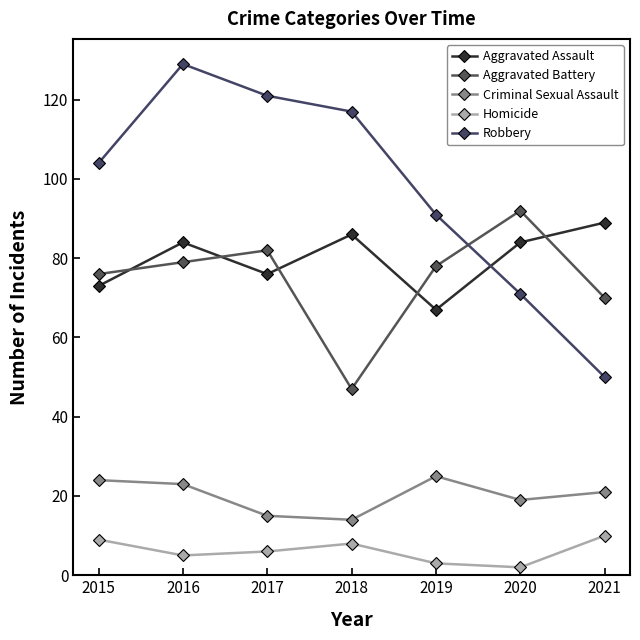

What is the total value across all series at 2018?

272